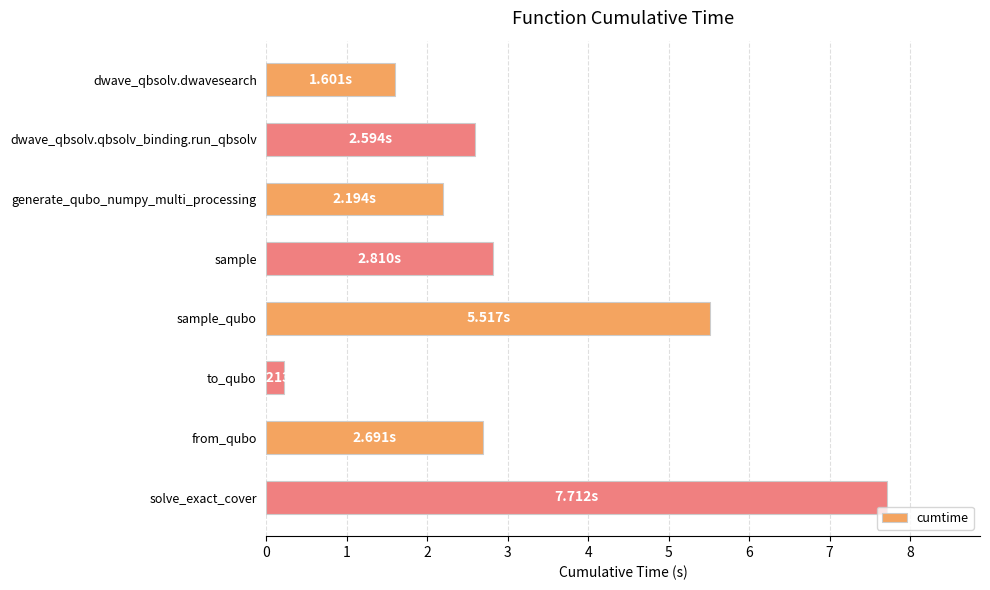

At which label is the value closest to 3?

sample